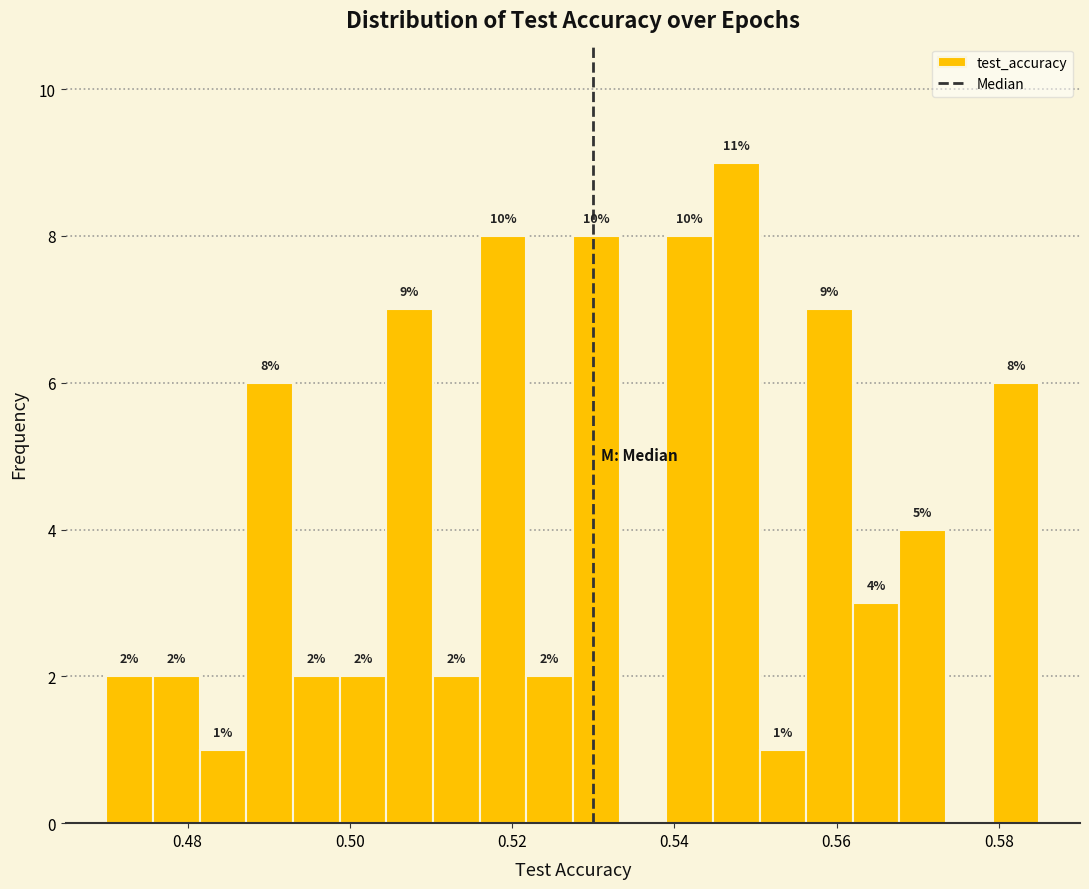

Read against the x-axis, roughly where is the centre of the tallest bar?

0.548